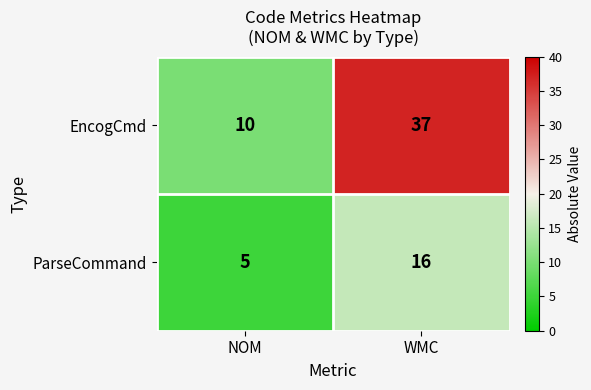

At which category does the chart reach its minimum across all series?

NOM